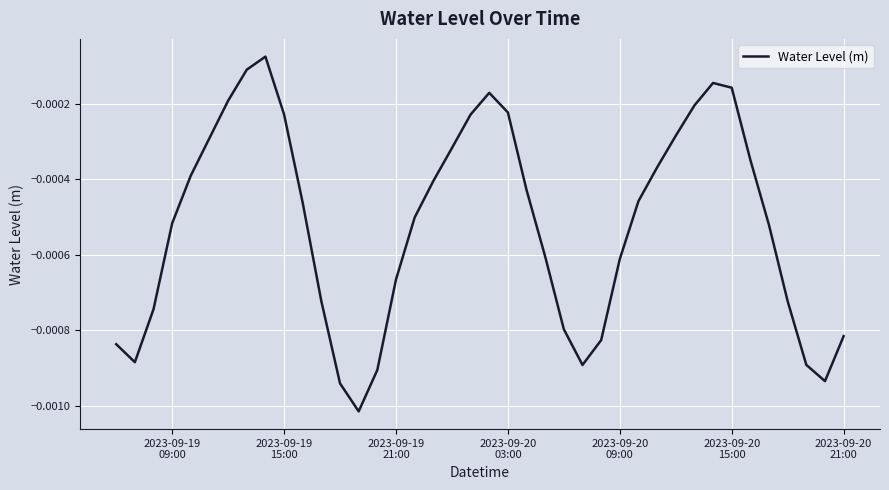

Does the chart have visible grid lines?

Yes